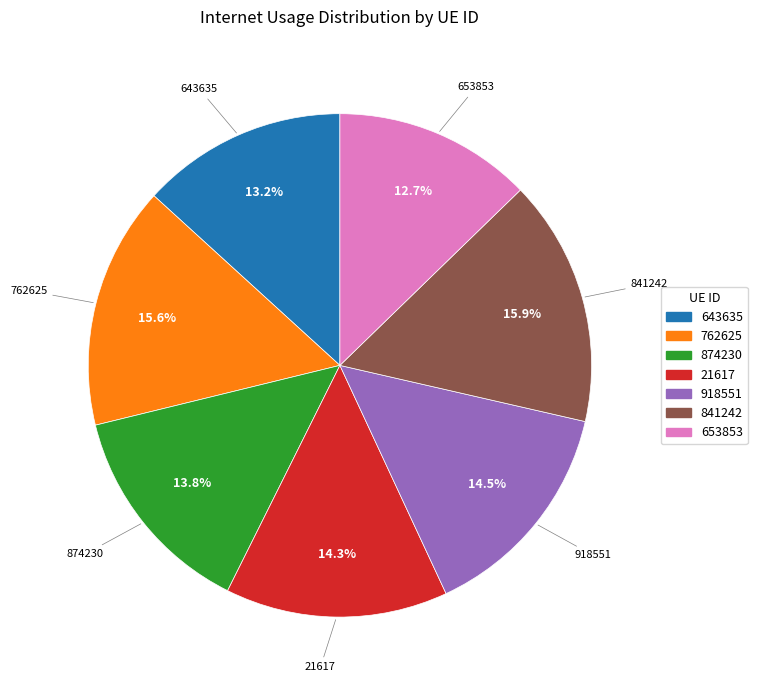

To the nearest percent, what portion does 653853 represent?

13%